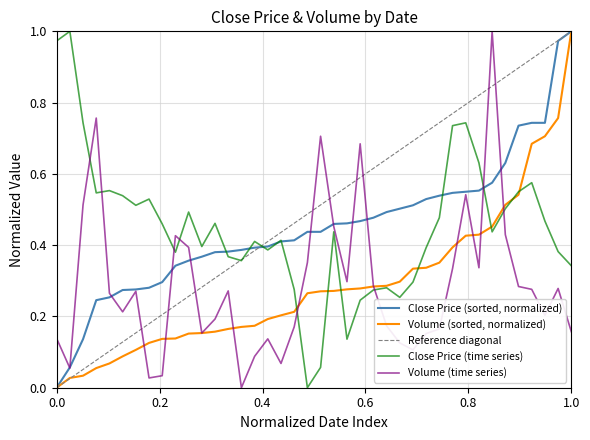

List the series in order of their peak value, lowest first.

Close, Volume